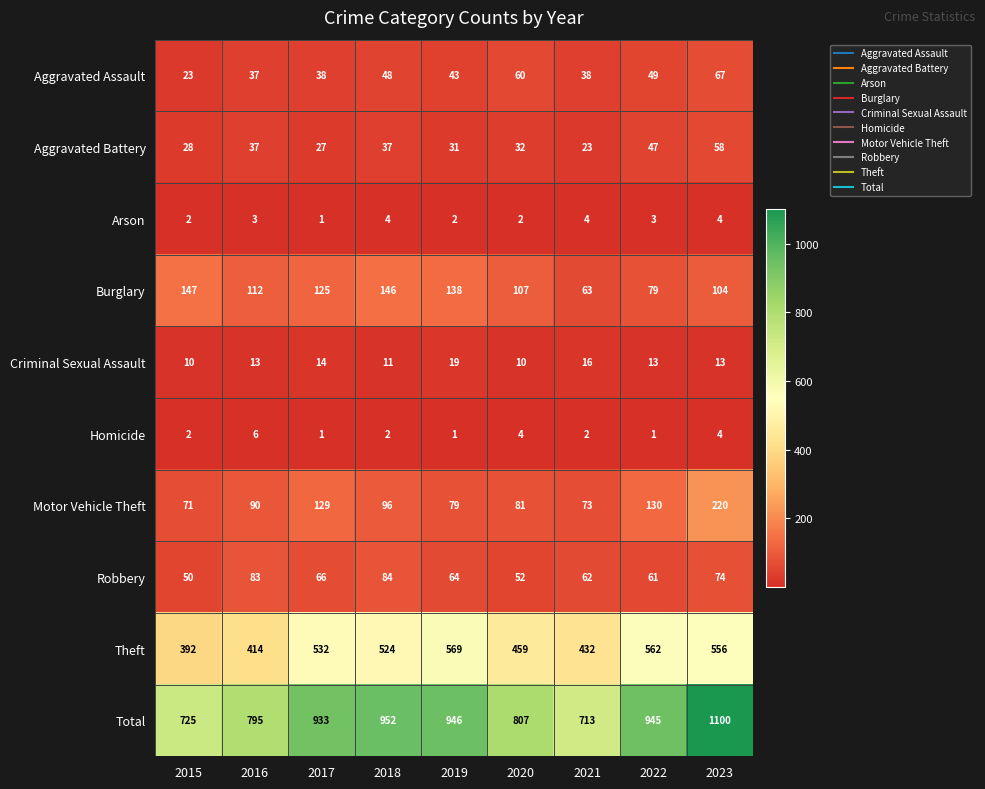

Rank the series at 2020 from highest to lowest value.

Total, Theft, Burglary, Motor Vehicle Theft, Aggravated Assault, Robbery, Aggravated Battery, Criminal Sexual Assault, Homicide, Arson